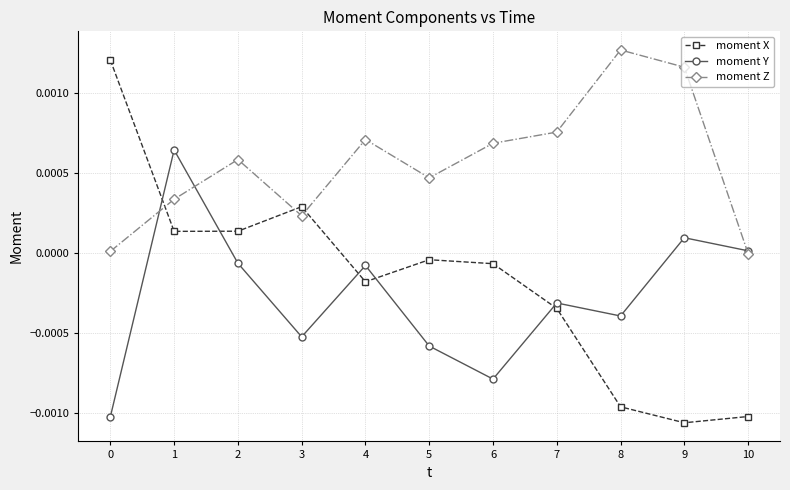

The value of moment Y at 2 is -0.0. True or false?

True